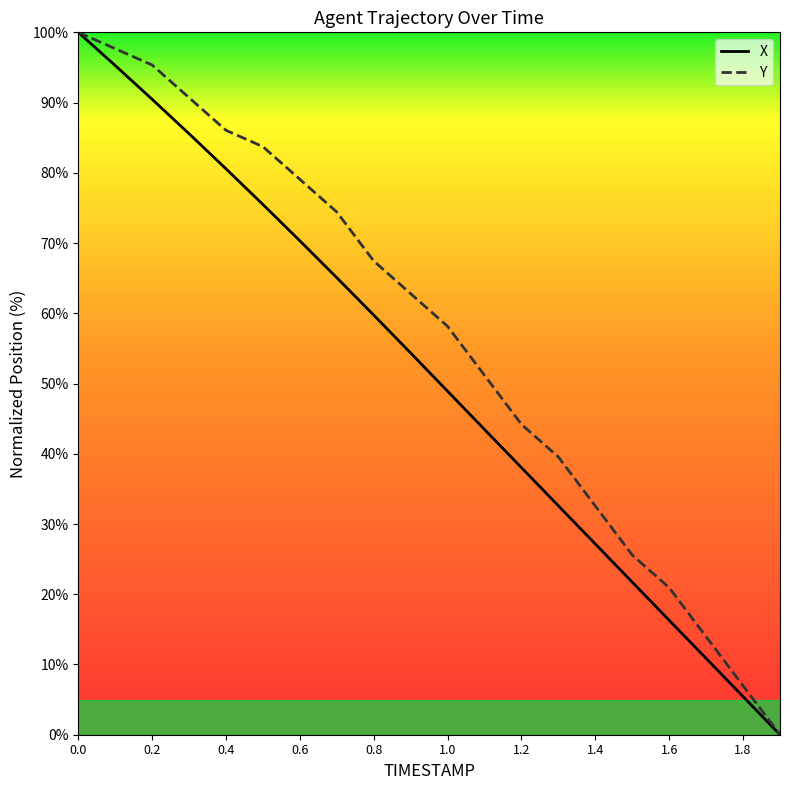

Rank the series by their average value, from lowest to highest.

X, Y